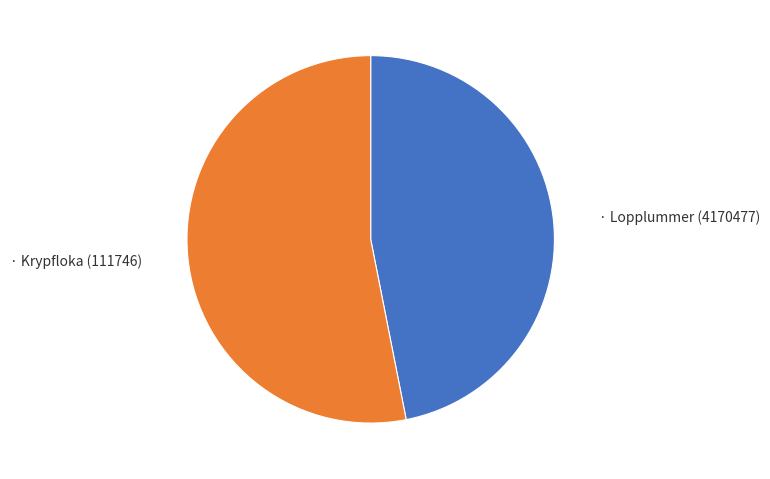

Is there a majority slice in this chart?

Yes